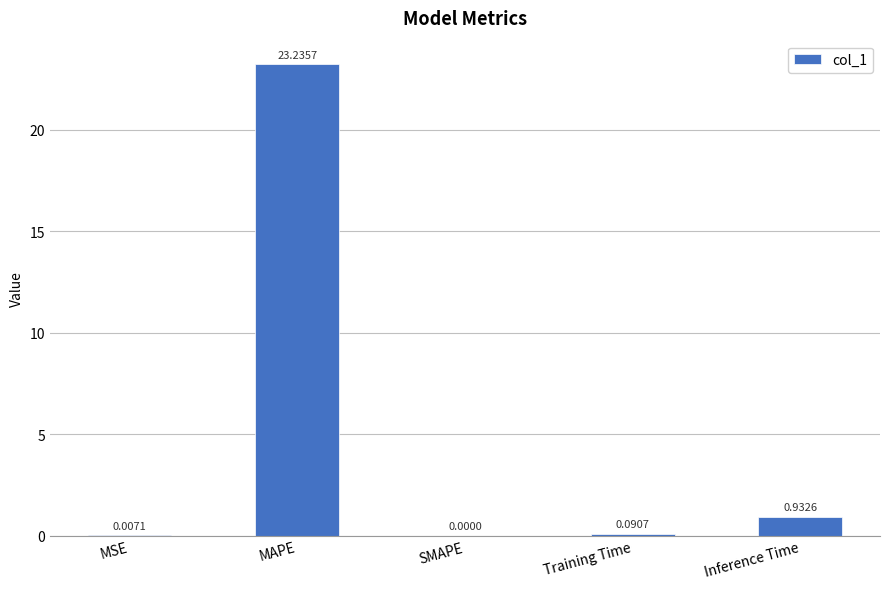

What is the change in value from Training Time to Inference Time?

+0.8